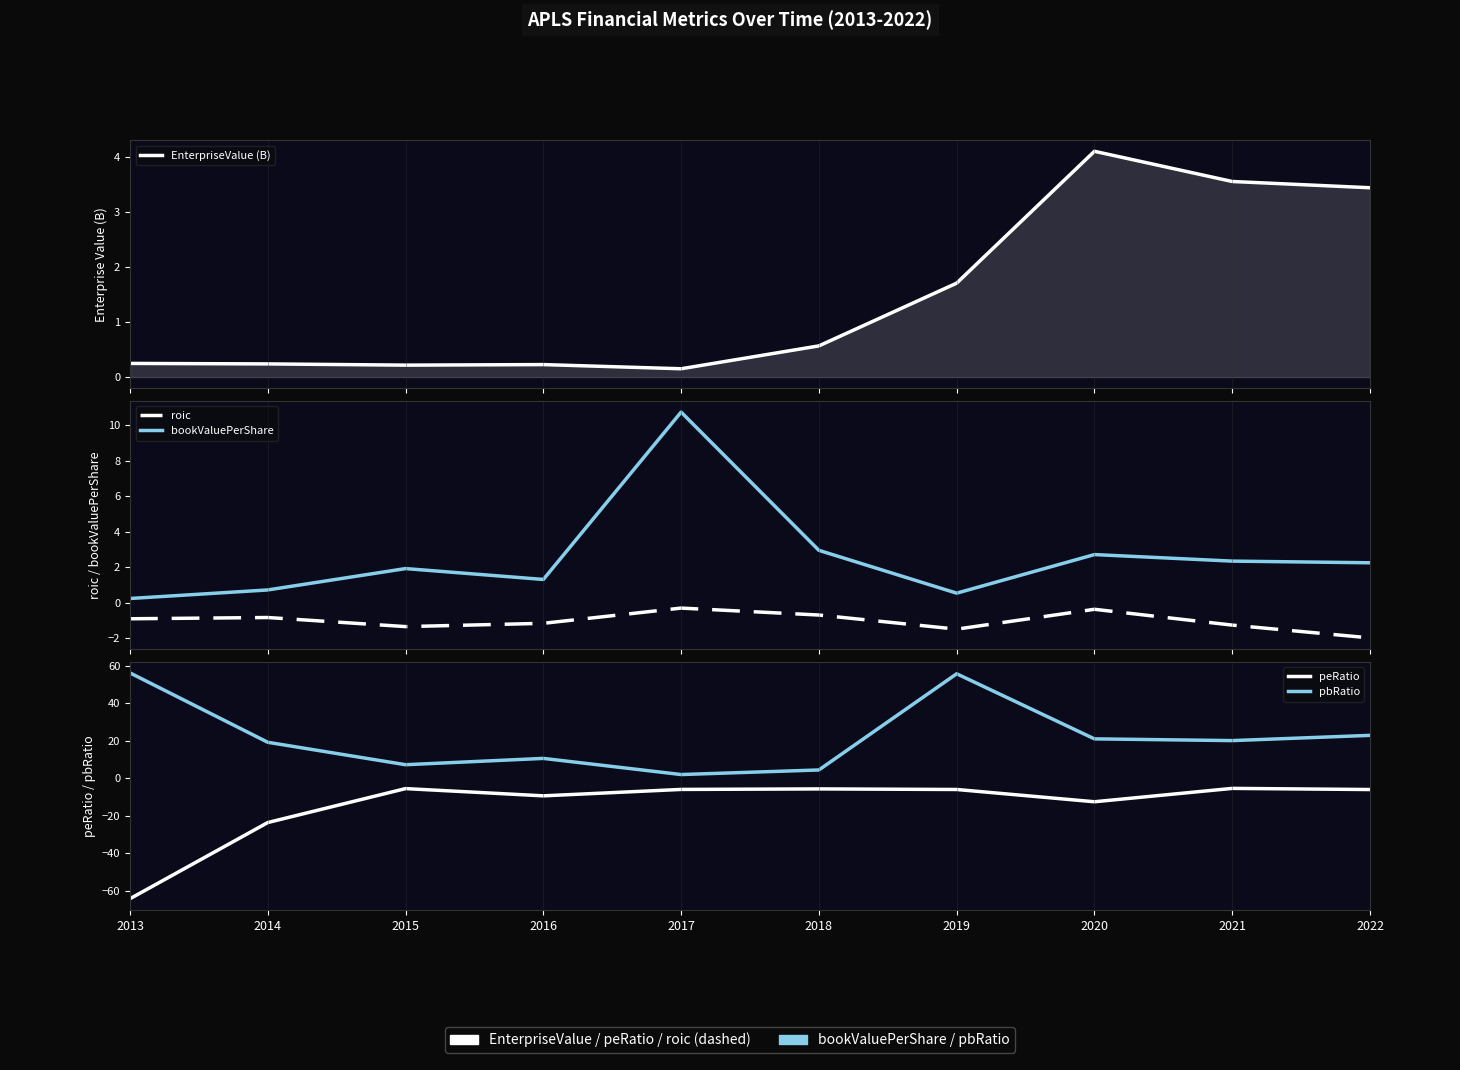

True or false: bookValuePerShare and roic cross at least once.

False